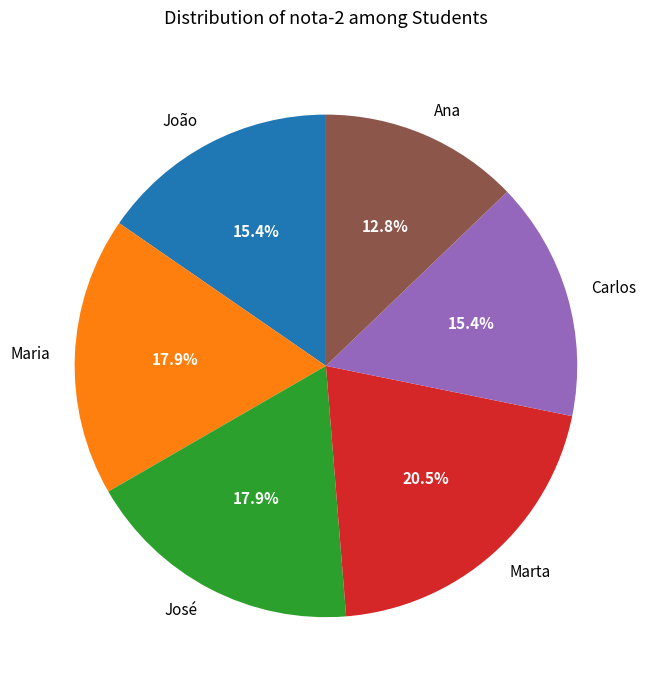

How many slices are in this pie chart?

6